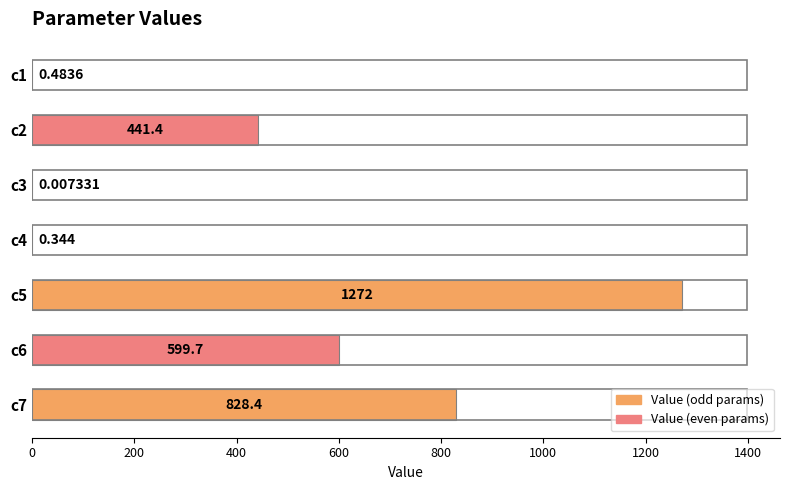

Does the chart contain stacked bars?

No